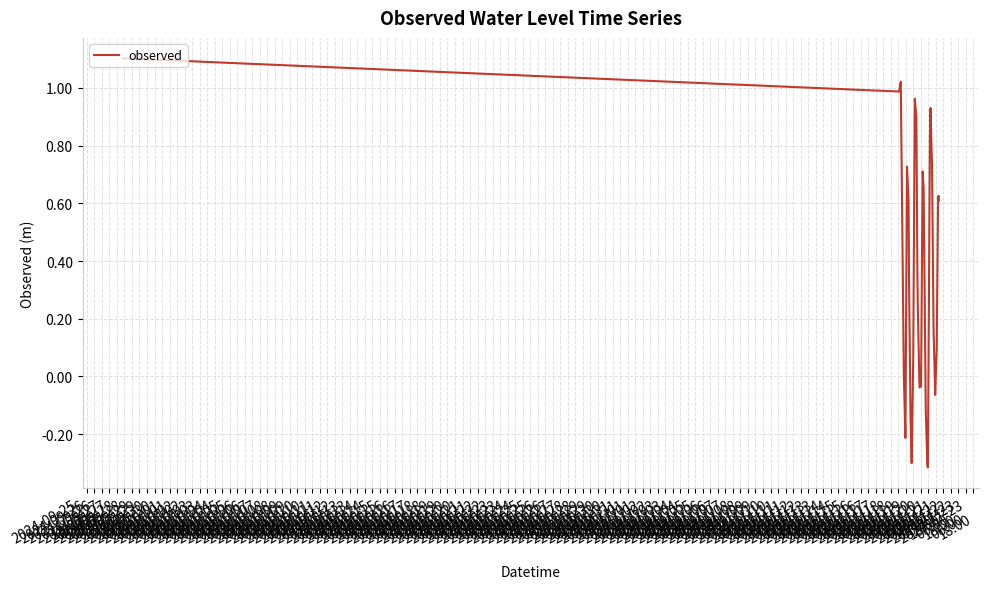

What is the difference between the maximum and minimum values?

1.4